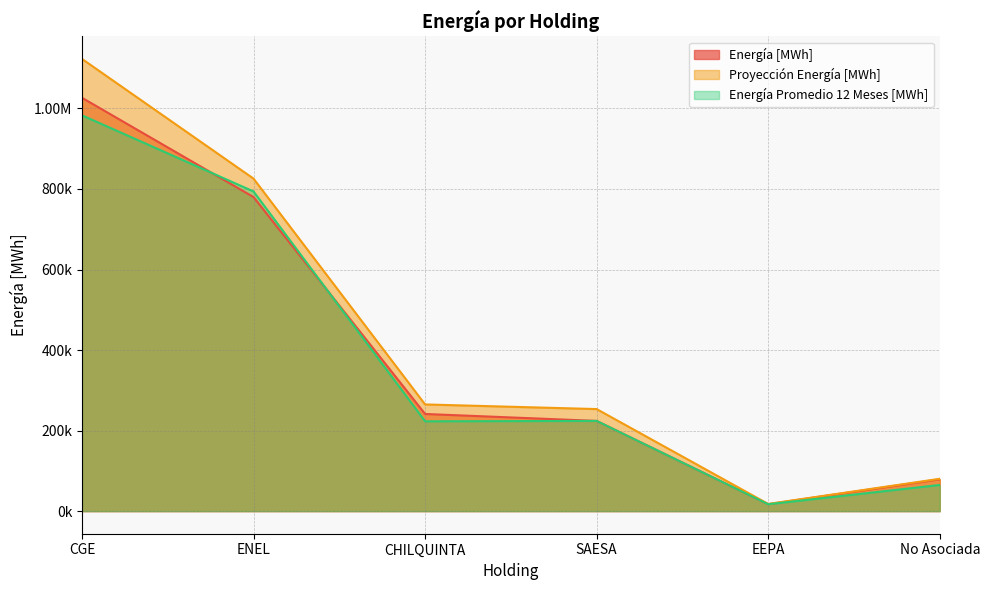

Which series ends up on top after the final intersection of Energía Promedio 12 Meses [MWh] and Energía [MWh]?

Energía [MWh]